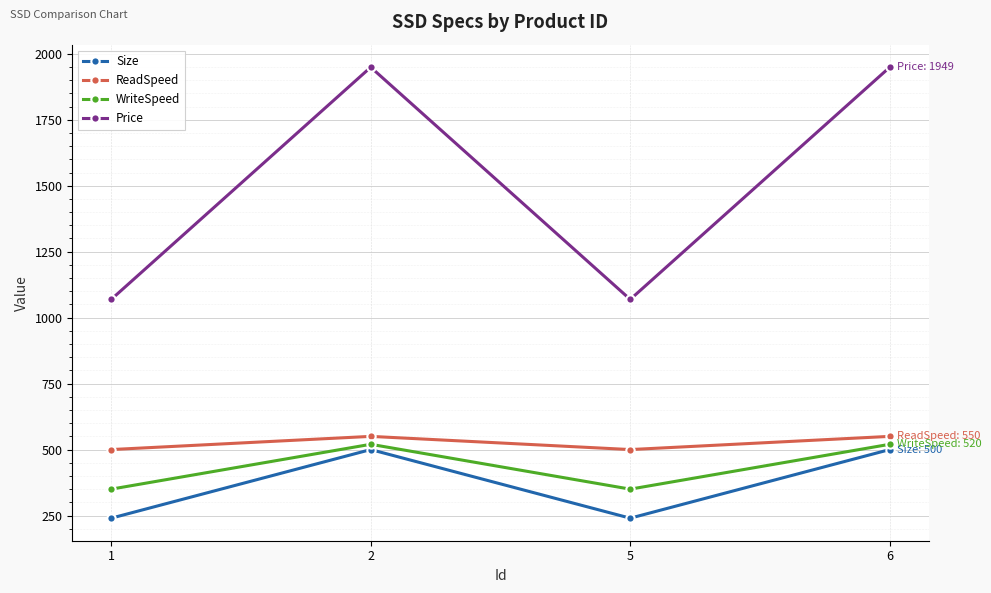

How many data points does each series have?

4